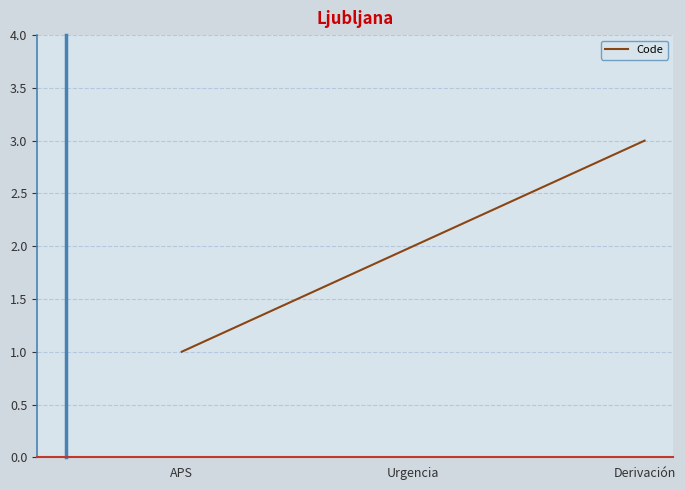

What position from the left is APS?

1